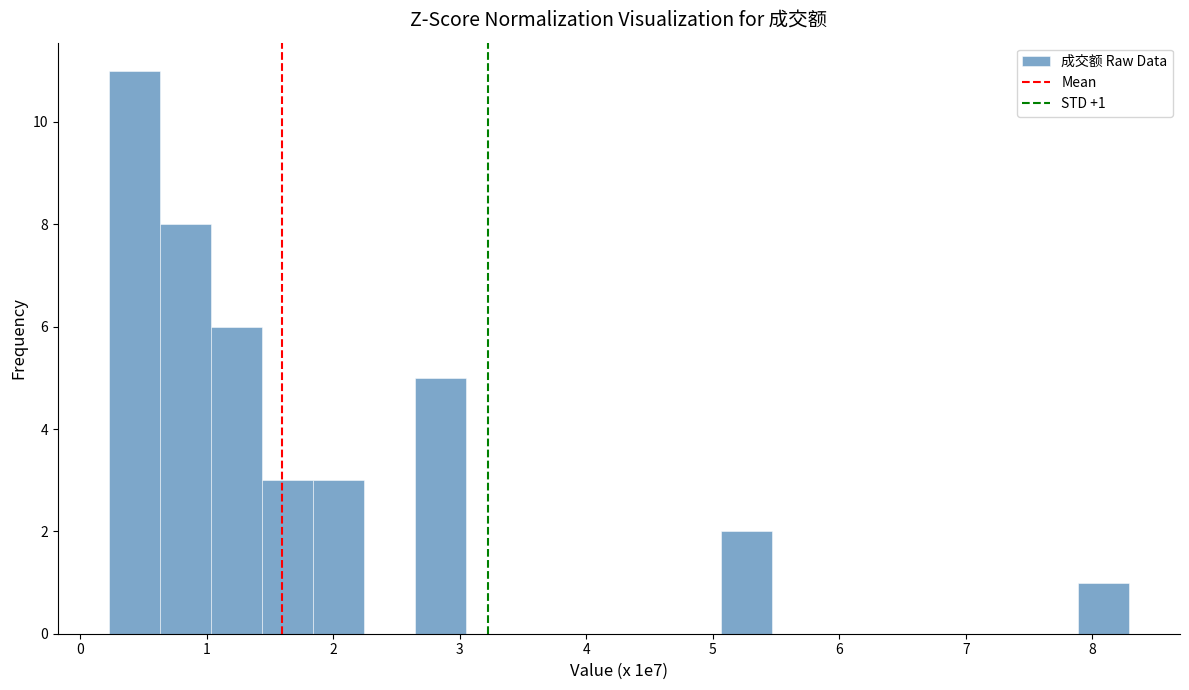

Which range on the x-axis has the tallest bar?

0.2 to 0.6